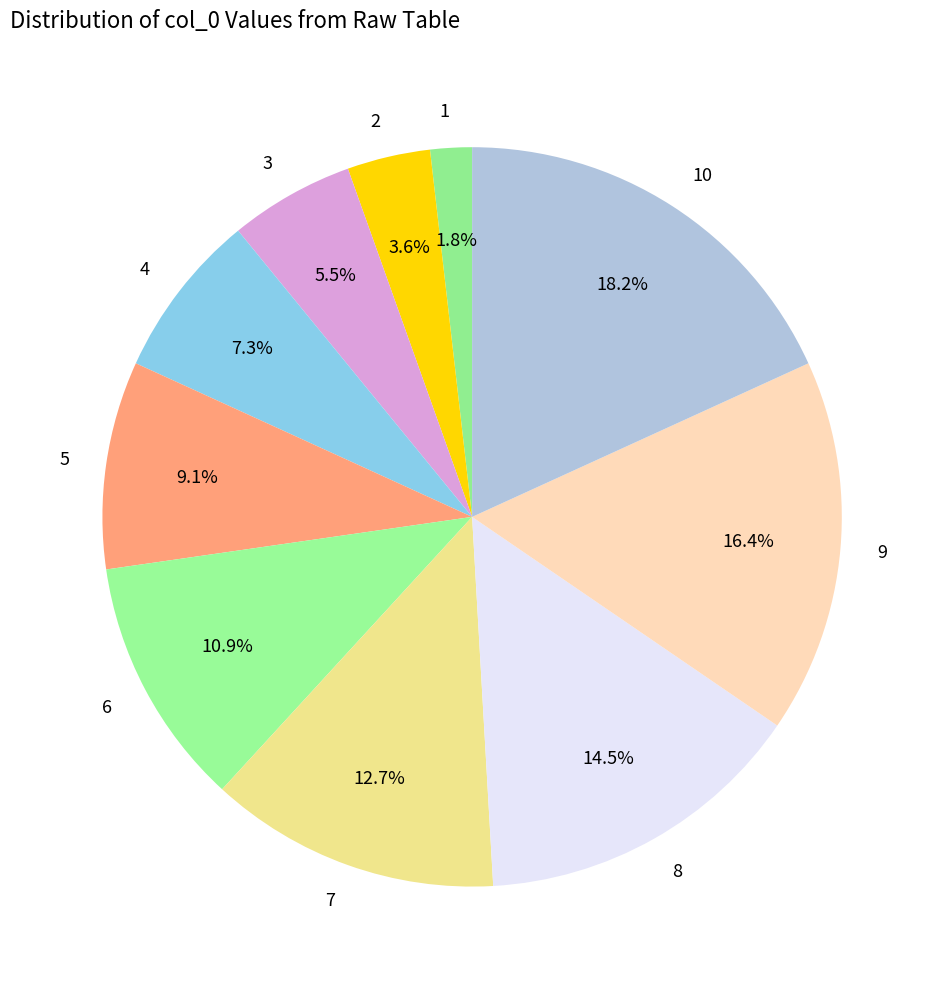

Between 7 and 10, which is larger?

10